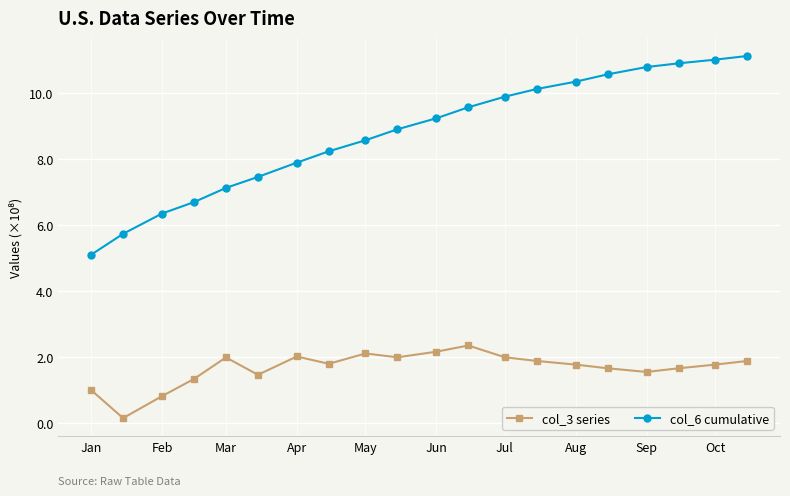

Reading right to left, what are all the values shown in this chart?

col_3 series: 1.9	1.8	1.7	1.5	1.7	1.8	1.9	2.0	2.3	2.2	2.0	2.1	1.8	2.0	1.5	2.0	1.3	0.8	0.1	1.0
col_6 cumulative: 11.1	11.0	10.9	10.8	10.6	10.3	10.1	9.9	9.6	9.2	8.9	8.6	8.2	7.9	7.5	7.1	6.7	6.3	5.7	5.1